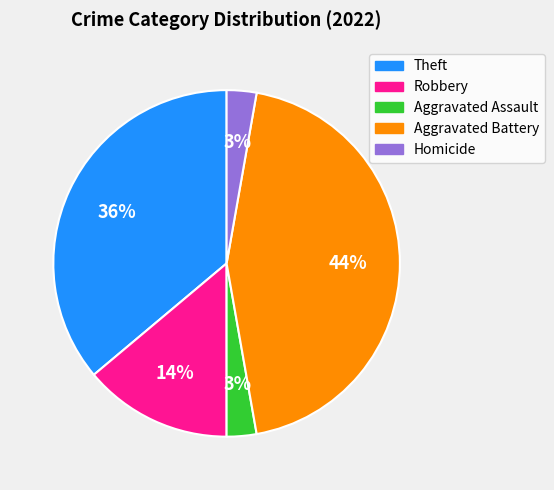

Which slice is the largest?

Aggravated Battery